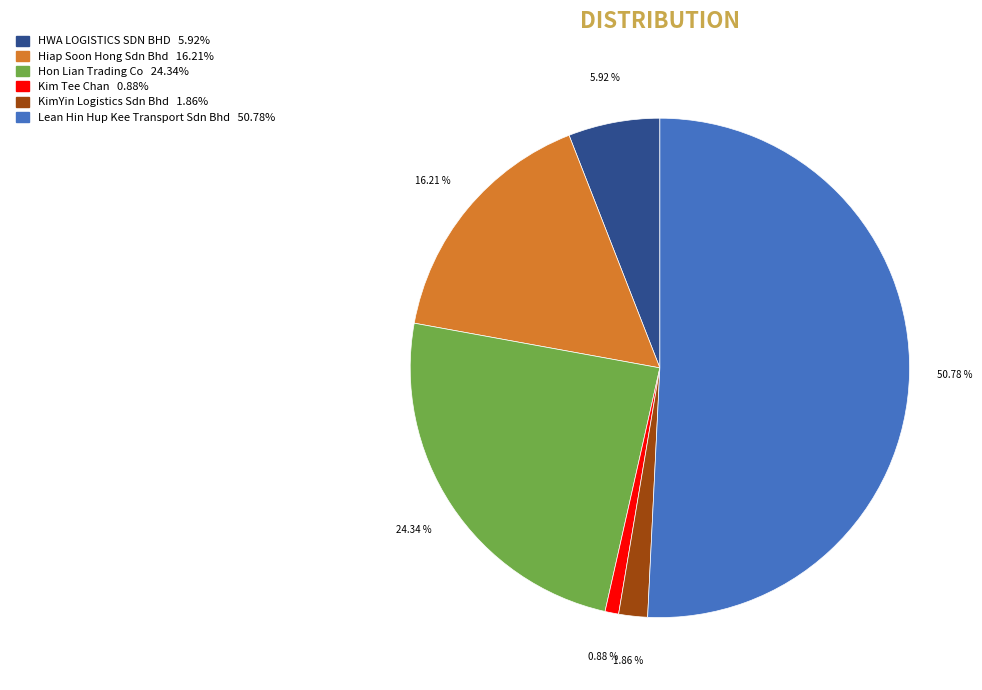

What percentage is NOT represented by Kim Tee Chan?

99.1%